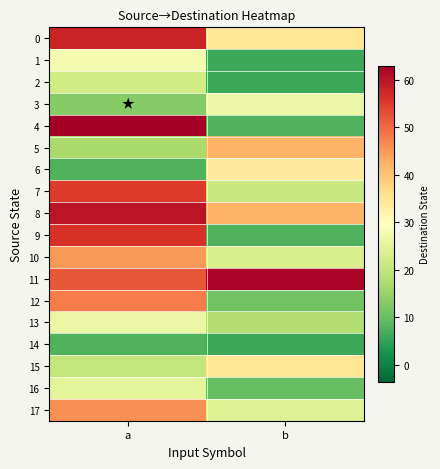

Which series changed the most between a and b?

4